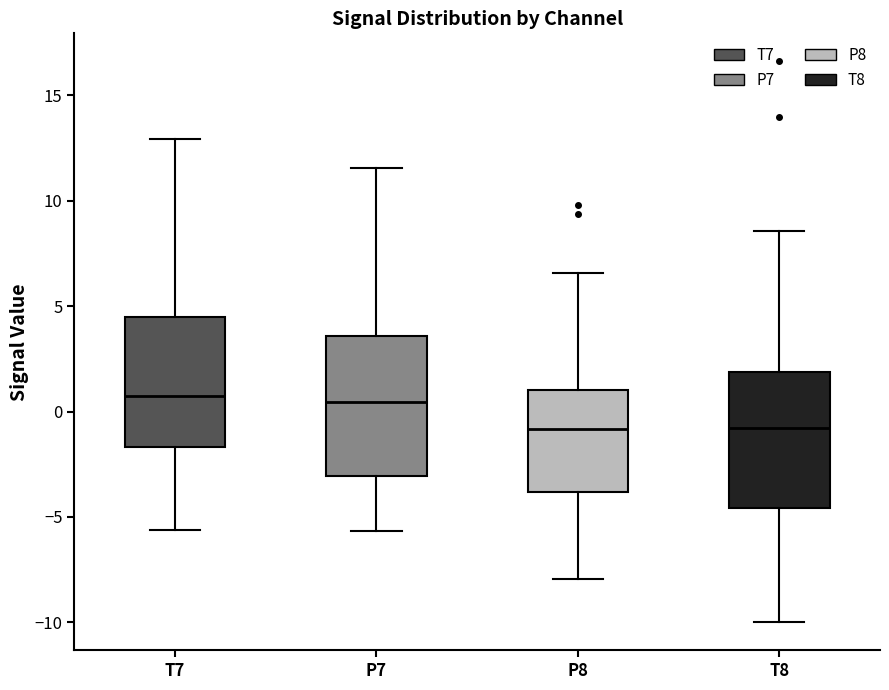

Reading left to right, transcribe this box plot: for each box, give where its median line is, the range the box spans, and where its two whiskers end, as read against the y-axis. The values are not printed on the chart, so give them approximately, as read against the axis.

T7: median 0.5, box -1.5 to 4.5, whiskers -5.5 to 13.0
P7: median 0.5, box -3.0 to 3.5, whiskers -5.5 to 11.5
P8: median -1.0, box -4.0 to 1.0, whiskers -8.0 to 6.5
T8: median -1.0, box -4.5 to 2.0, whiskers -10.0 to 8.5